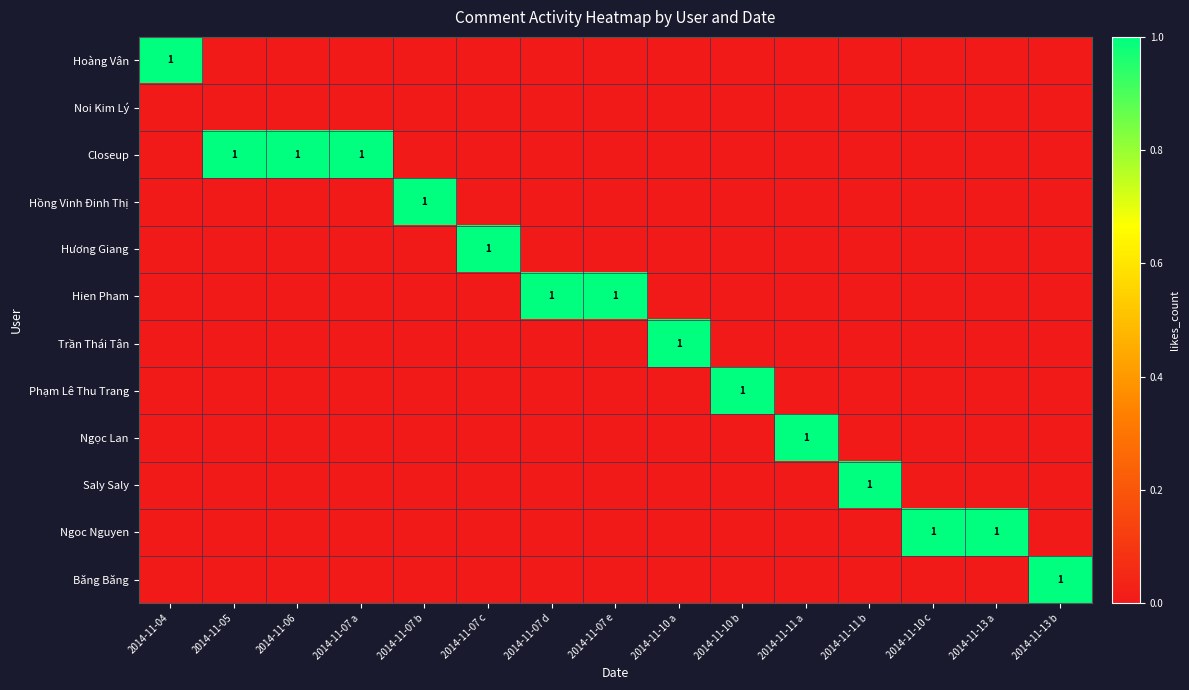

Is it true that Closeup equals 1 at 2014-11-05?

True